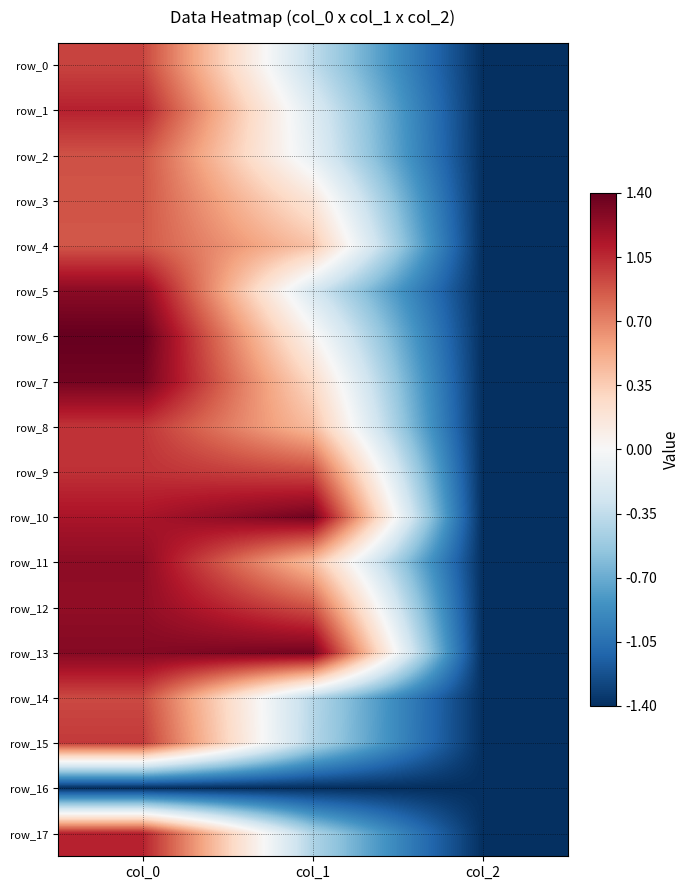

What is the approximate value of row_4 at col_2?

-1.4